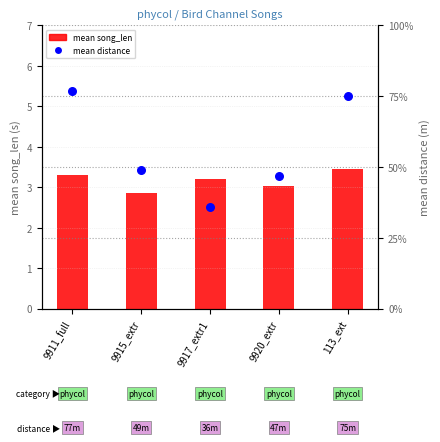

Which series contains the lowest Y value?

mean song_len